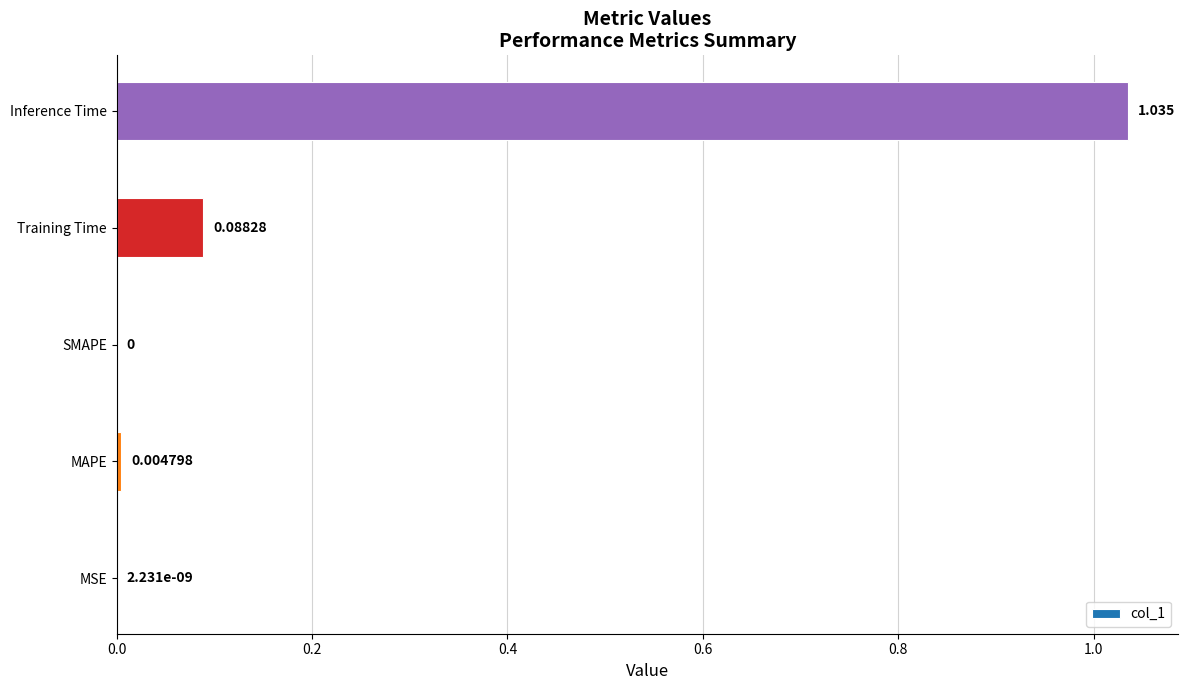

Which category has the highest value across all series?

Inference Time